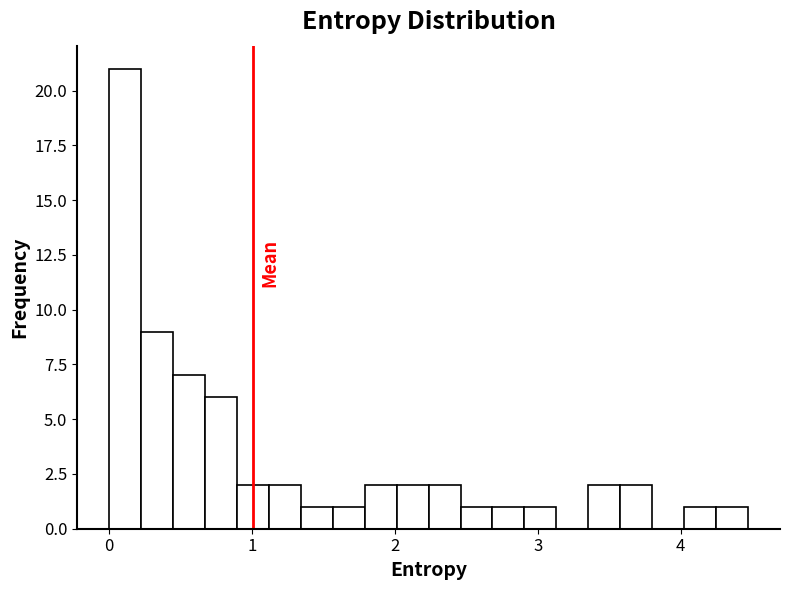

Read against the x-axis, roughly where is the centre of the tallest bar?

0.1